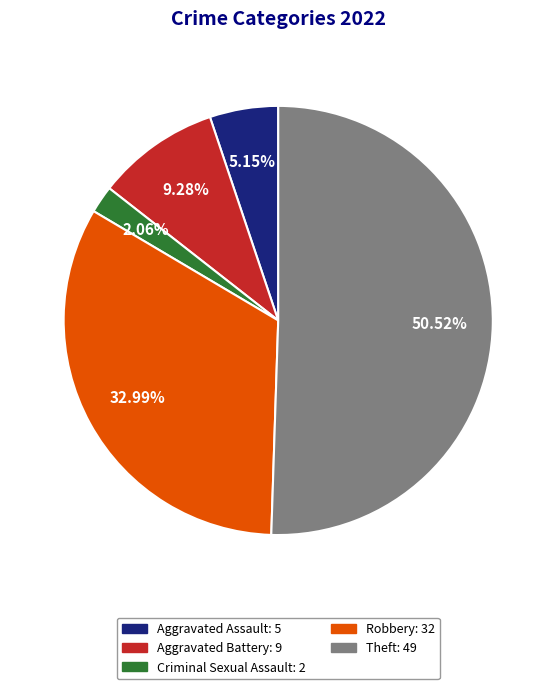

What percentage is NOT represented by Aggravated Assault?

94.8%